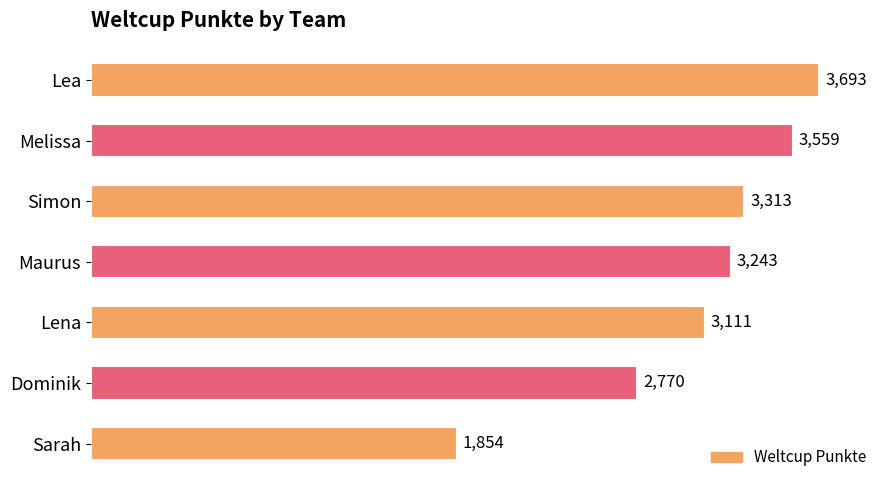

What is the average value?

3078